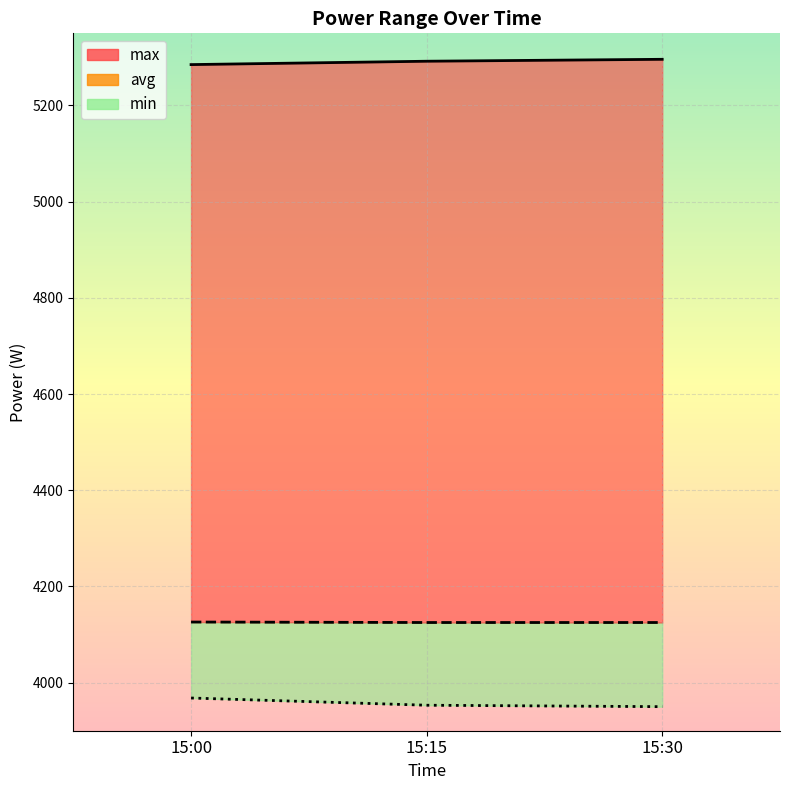

Rank the categories by min value from lowest to highest.

15:30, 15:15, 15:00